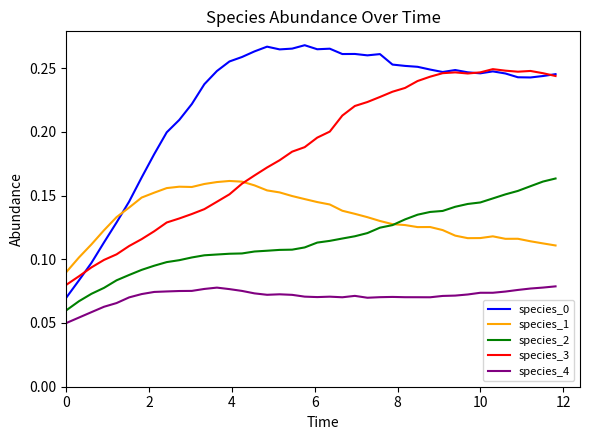

Which series has the largest range (max minus min)?

species_0